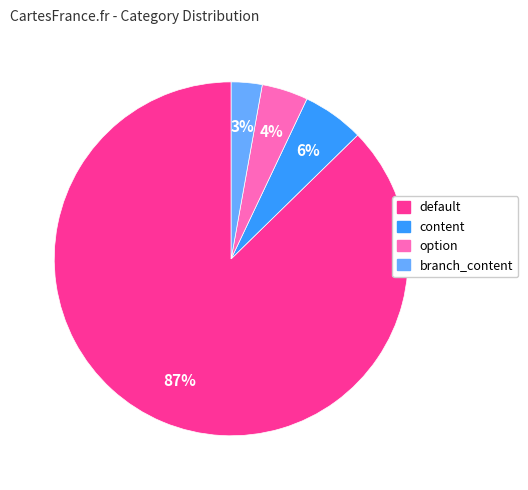

True or false: branch_content accounts for 3% of the total.

True